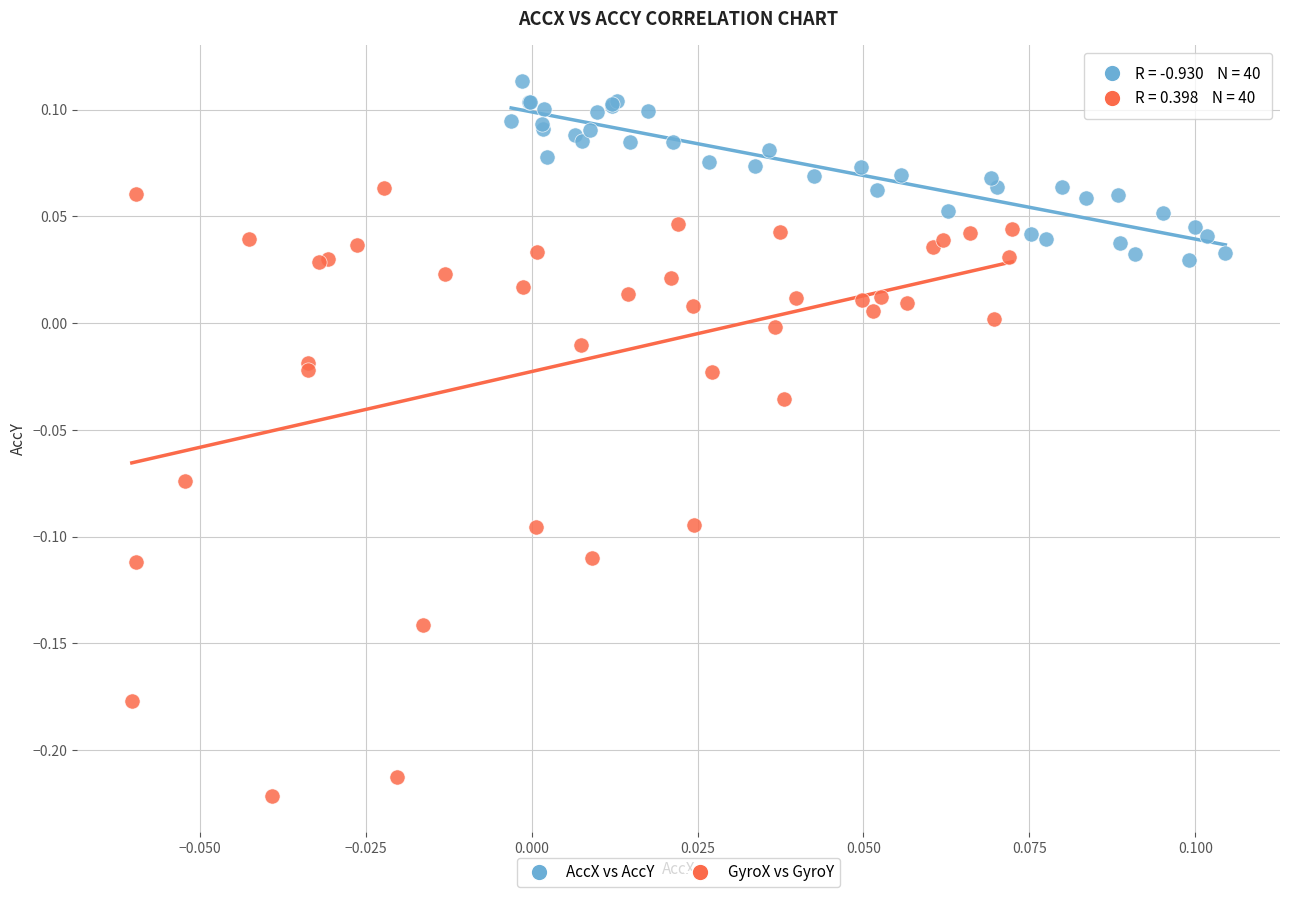

What are all the series names shown in the legend?

AccX vs AccY, GyroX vs GyroY